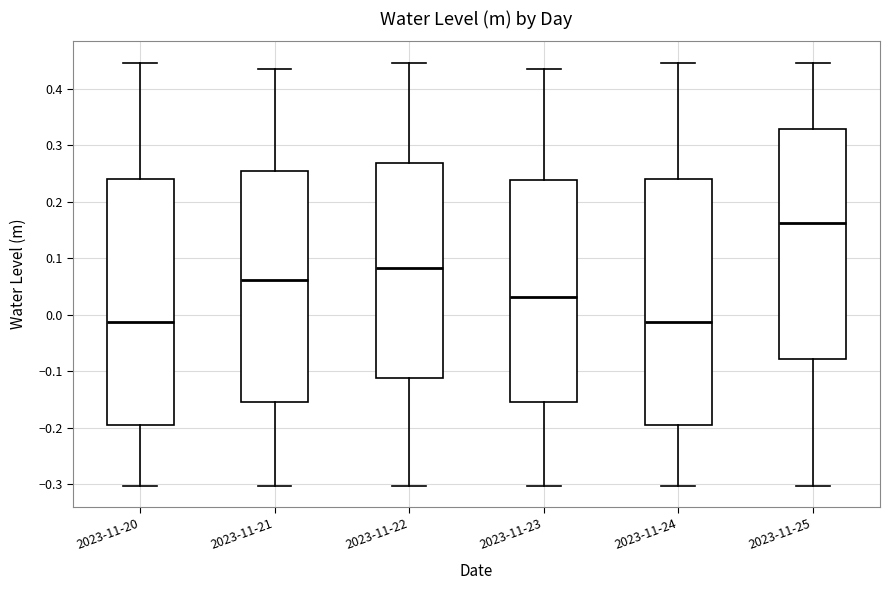

Reading left to right, read every box against the y-axis: the position of its median line, the range the box covers, and the ends of its whiskers. The values are not printed on the chart, so give them approximately, as read against the axis.

2023-11-20: median -0.01, box -0.20 to 0.24, whiskers -0.30 to 0.45
2023-11-21: median 0.06, box -0.15 to 0.25, whiskers -0.30 to 0.43
2023-11-22: median 0.08, box -0.11 to 0.27, whiskers -0.30 to 0.45
2023-11-23: median 0.03, box -0.15 to 0.24, whiskers -0.30 to 0.43
2023-11-24: median -0.01, box -0.20 to 0.24, whiskers -0.30 to 0.45
2023-11-25: median 0.16, box -0.08 to 0.33, whiskers -0.30 to 0.45